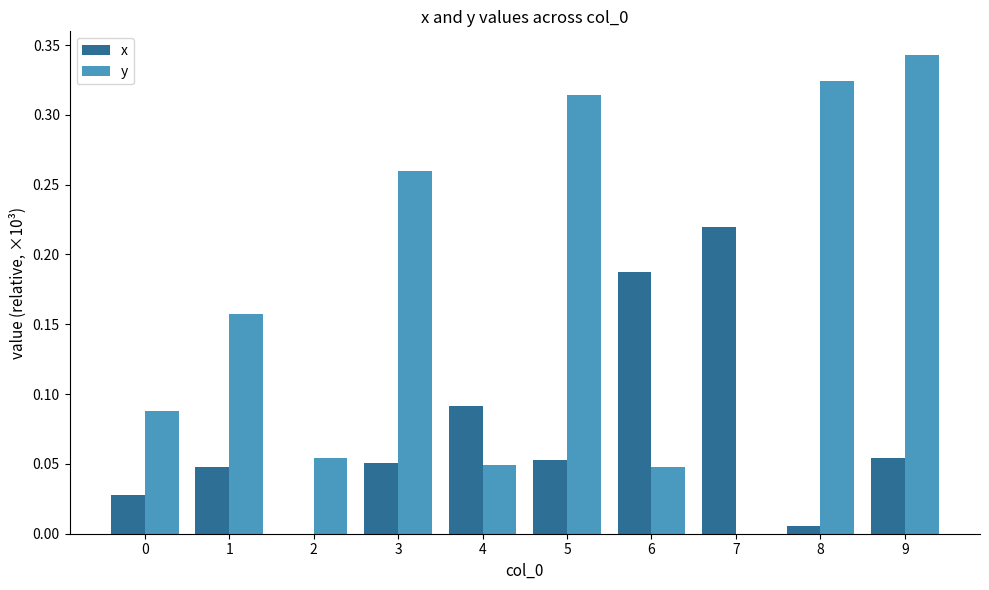

Which category has the highest value across all series?

9